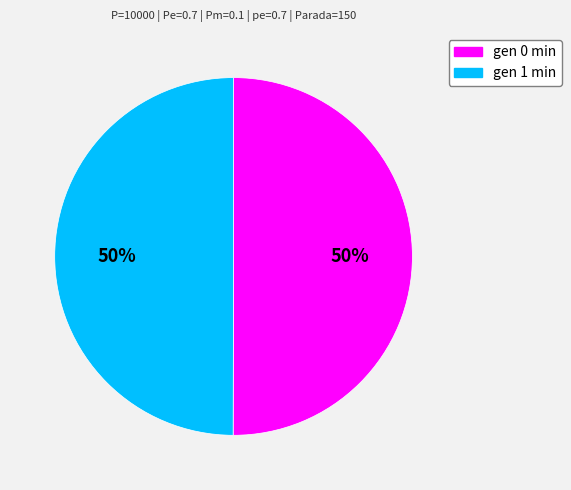

Is the sum of gen 0 min and gen 1 min greater than half?

Yes